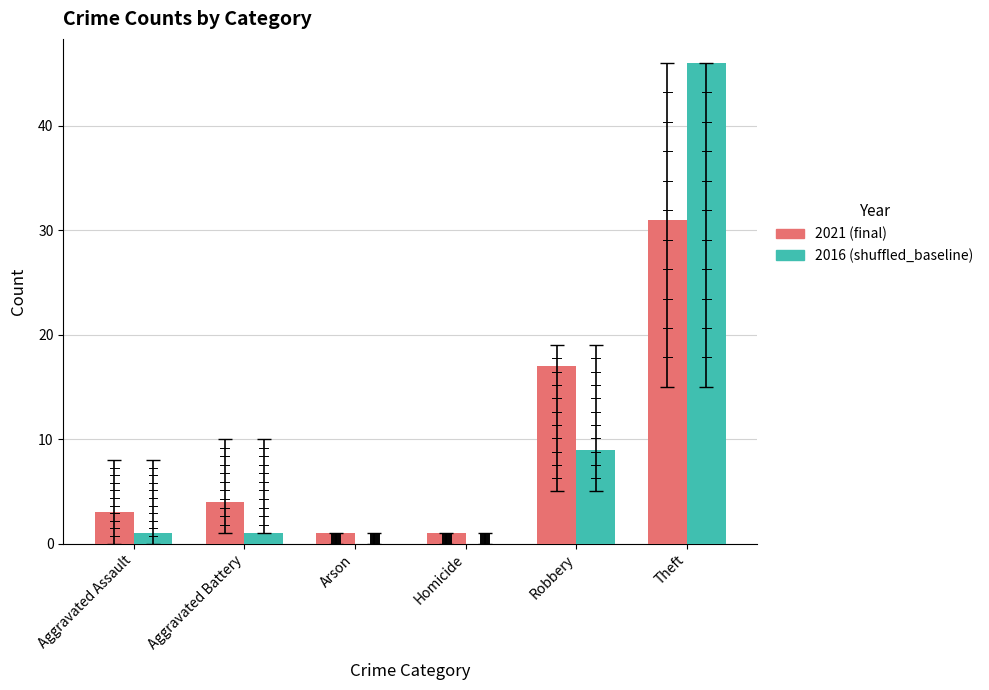

Between Arson and Theft, which series saw the biggest shift?

2016 (shuffled_baseline)